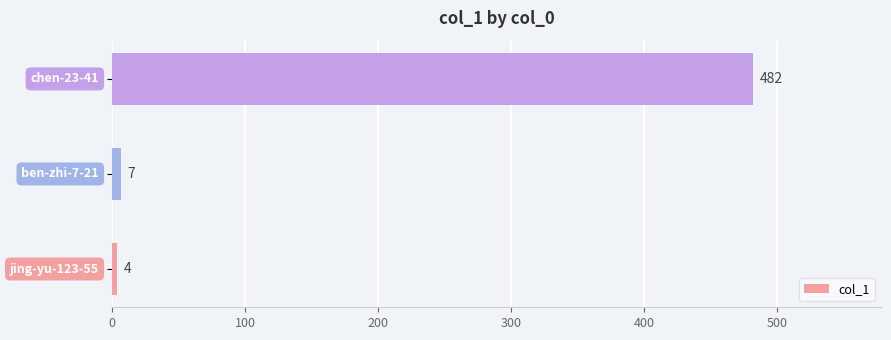

What is the sum of all values?

493